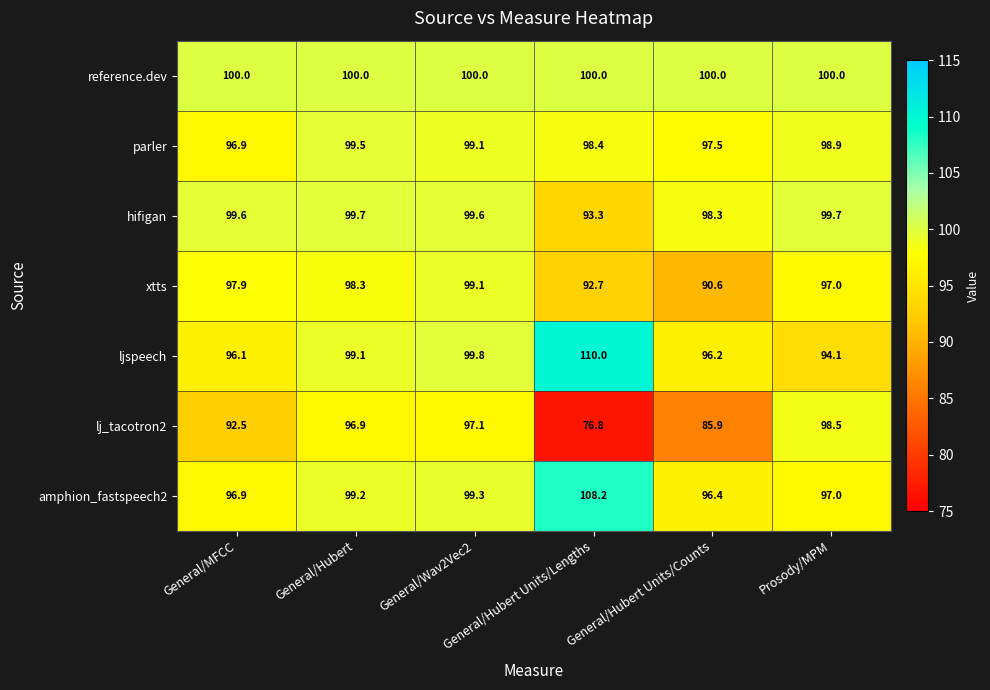

Rank the series by their maximum value, from lowest to highest.

lj_tacotron2, xtts, parler, hifigan, reference.dev, amphion_fastspeech2, ljspeech